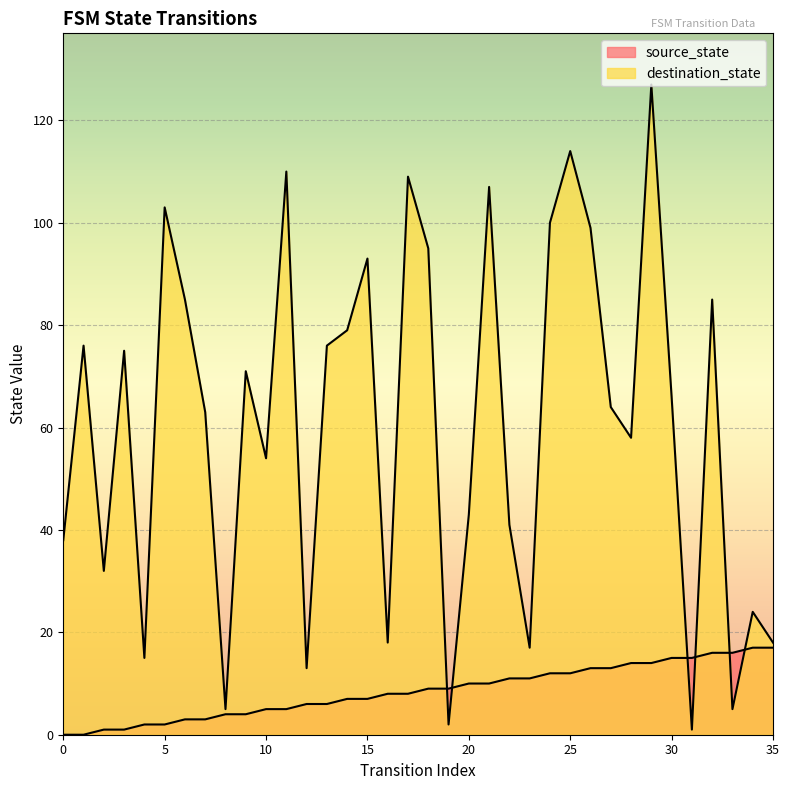

What is the value of the source_state point at the 12th from the left?

5